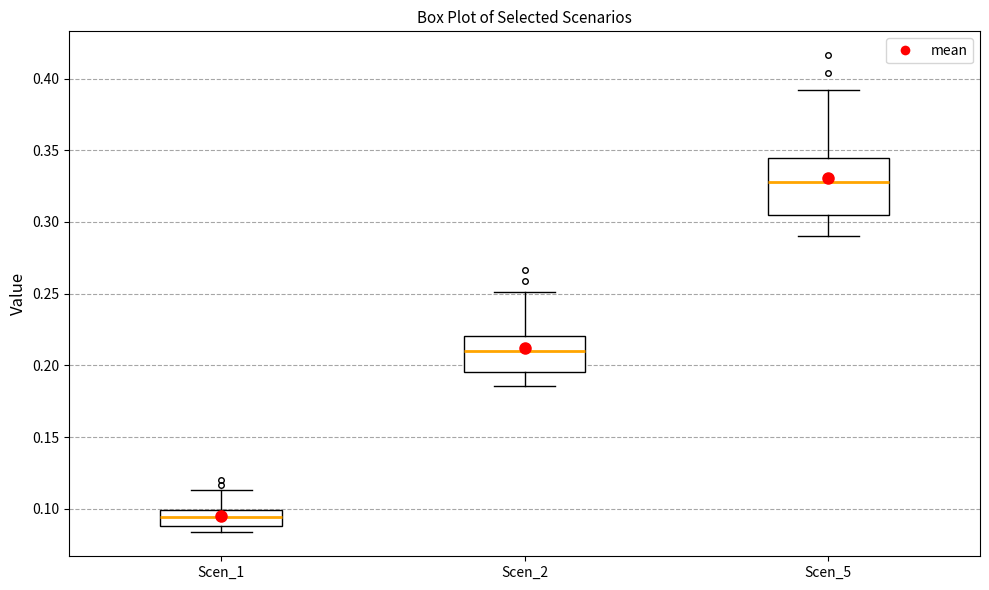

Where does the lower whisker of the box for Scen_5 end on the y-axis? The values are not printed on the chart, so give them approximately, as read against the axis.

0.290